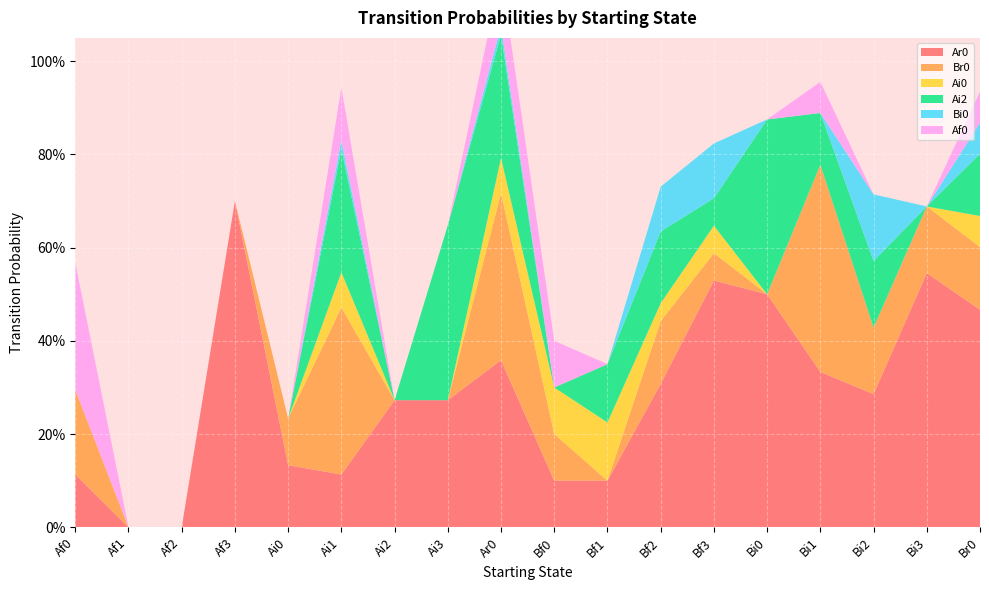

Reading left to right, list all the values displayed in this chart.

Ar0: 0.1	0.0	0.0	0.7	0.1	0.1	0.3	0.3	0.4	0.1	0.1	0.3	0.5	0.5	0.3	0.3	0.5	0.5
Br0: 0.2	0.0	0.0	0.0	0.1	0.4	0.0	0.0	0.4	0.1	0.0	0.1	0.1	0.0	0.4	0.1	0.1	0.1
Ai0: 0.0	0.0	0.0	0.0	0.0	0.1	0.0	0.0	0.1	0.1	0.1	0.0	0.1	0.0	0.0	0.0	0.0	0.1
Ai2: 0.0	0.0	0.0	0.0	0.0	0.3	0.0	0.4	0.3	0.0	0.1	0.2	0.1	0.4	0.1	0.1	0.0	0.1
Bi0: 0.0	0.0	0.0	0.0	0.0	0.0	0.0	0.0	0.0	0.0	0.0	0.1	0.1	0.0	0.0	0.1	0.0	0.1
Af0: 0.3	0.0	0.0	0.0	0.0	0.1	0.0	0.0	0.1	0.1	0.0	0.0	0.0	0.0	0.1	0.0	0.0	0.1